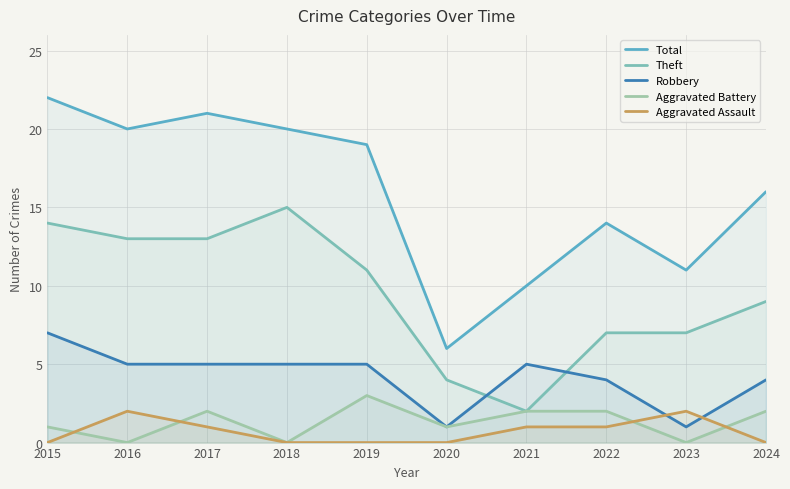

Rank the series at 2017 from lowest to highest value.

Aggravated Assault, Aggravated Battery, Robbery, Theft, Total